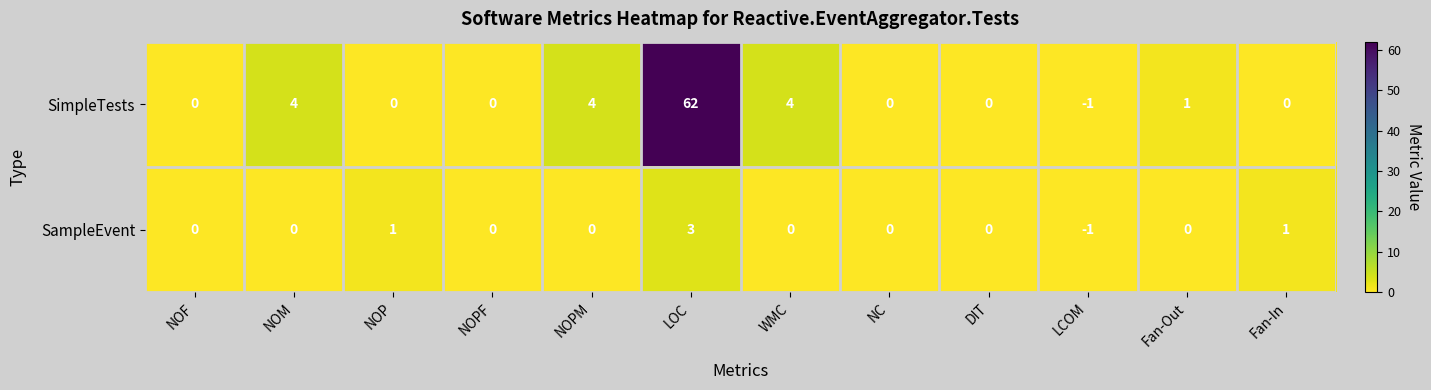

Reading left to right, transcribe all the data shown in this chart.

SimpleTests: NOF=0	NOM=4	NOP=0	NOPF=0	NOPM=4	LOC=62	WMC=4	NC=0	DIT=0	LCOM=-1	Fan-Out=1	Fan-In=0
SampleEvent: NOF=0	NOM=0	NOP=1	NOPF=0	NOPM=0	LOC=3	WMC=0	NC=0	DIT=0	LCOM=-1	Fan-Out=0	Fan-In=1